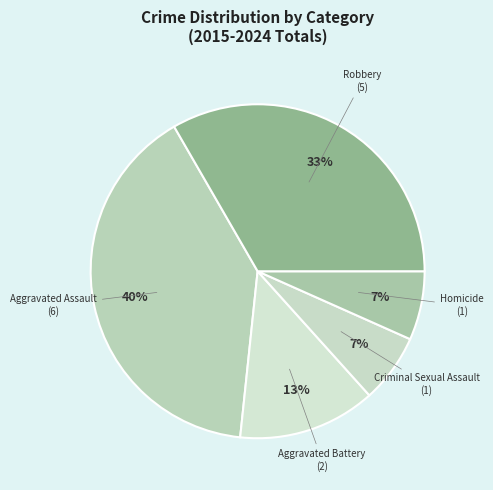

Rank the categories by value from lowest to highest.

Criminal Sexual Assault, Homicide, Aggravated Battery, Robbery, Aggravated Assault